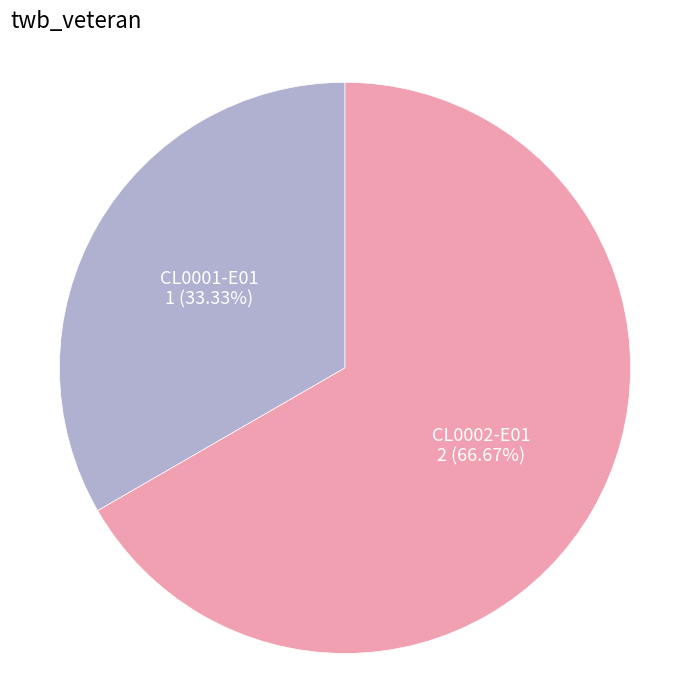

To the nearest percent, what is the difference between the CL0001-E01 and CL0002-E01 slice percentages?

33%